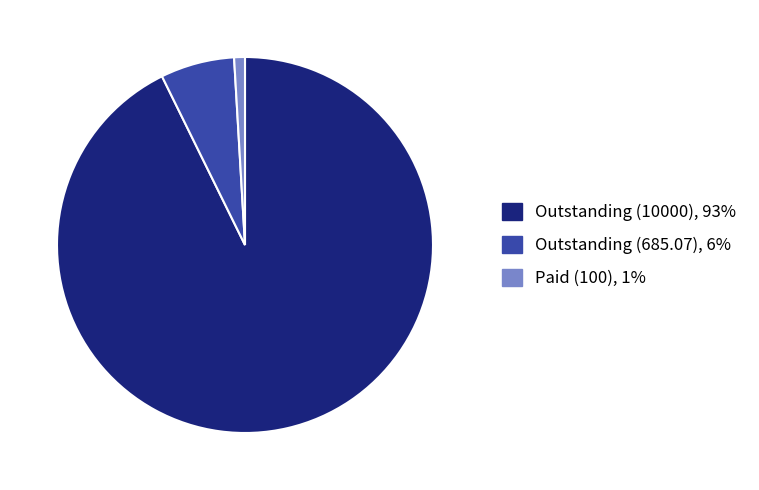

Is it true that Outstanding (10000) is 84% of the pie?

False